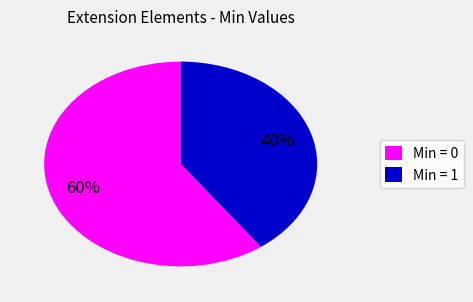

Which category has the biggest portion of the pie?

Min = 0